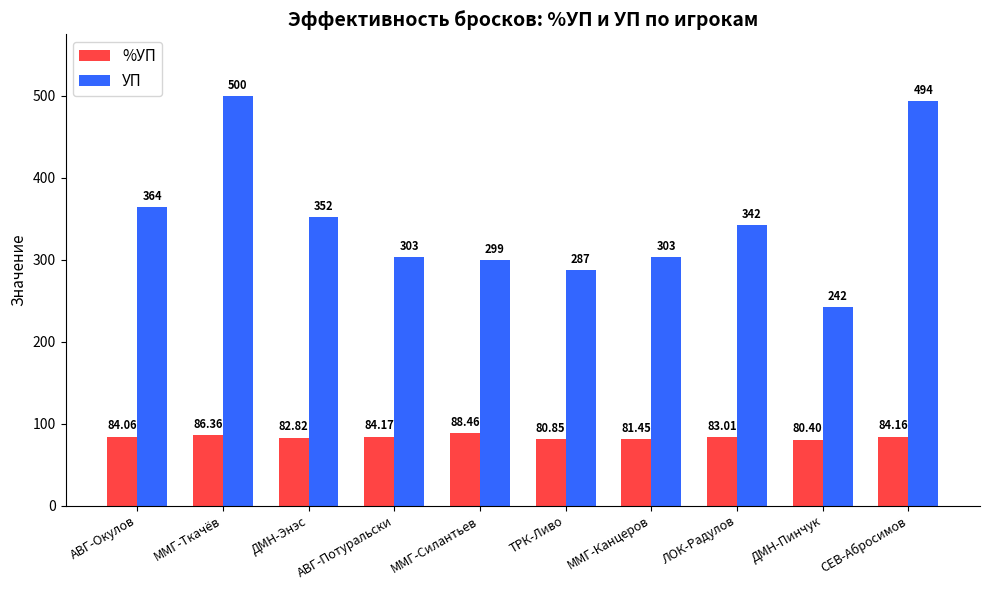

What is the approximate value of %УП at ДМН-Пинчук?

80.4